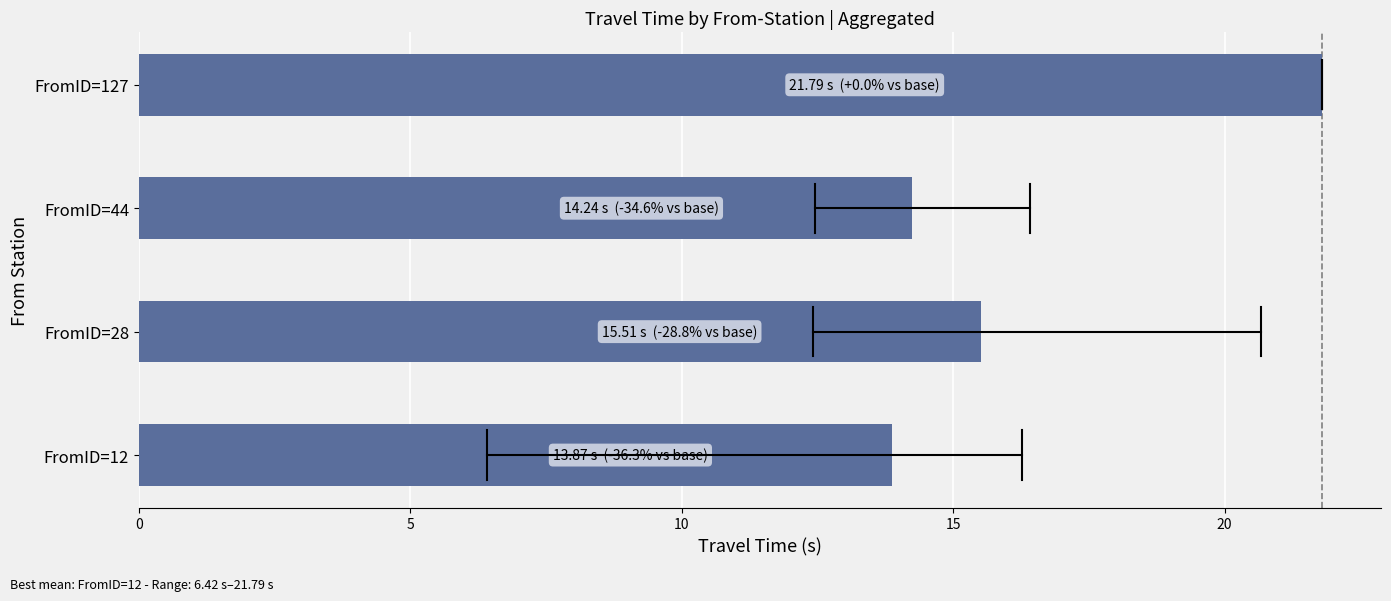

What is the difference between the second highest and second lowest values?

1.3